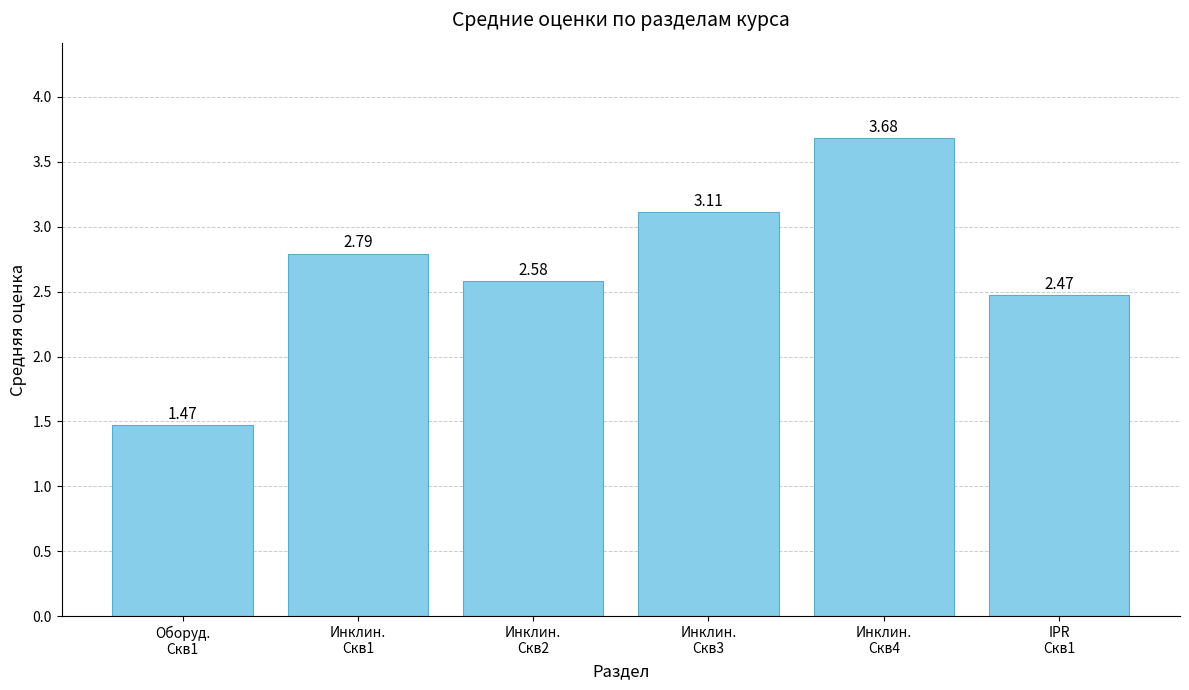

What is the average value?

2.7